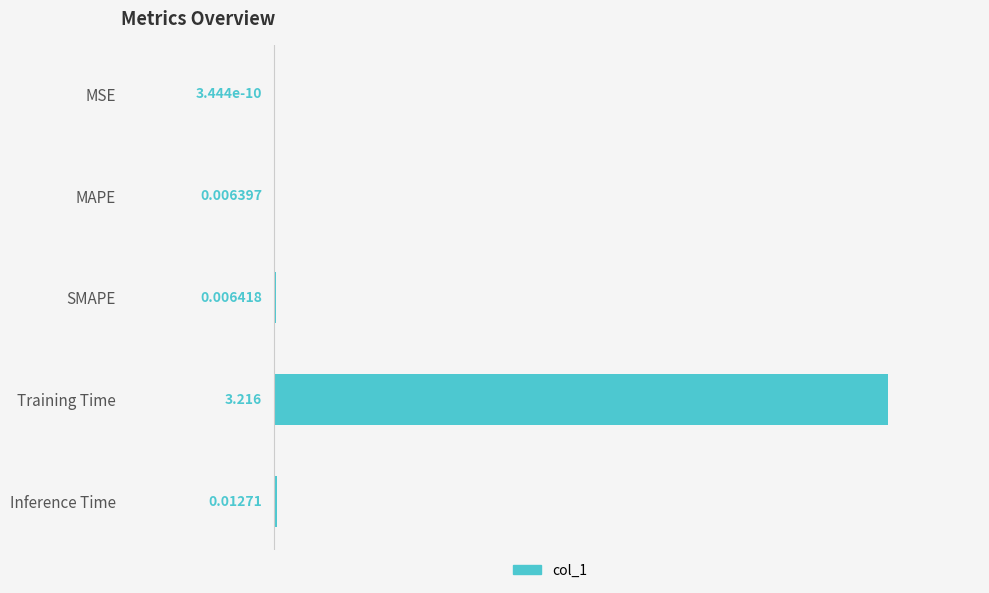

Between Training Time and SMAPE, which is larger?

Training Time